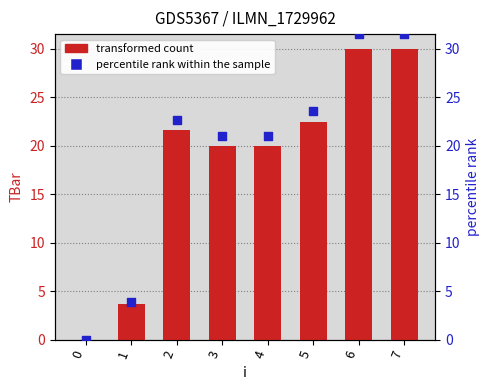

What is the total value across all series at 5?

46.1